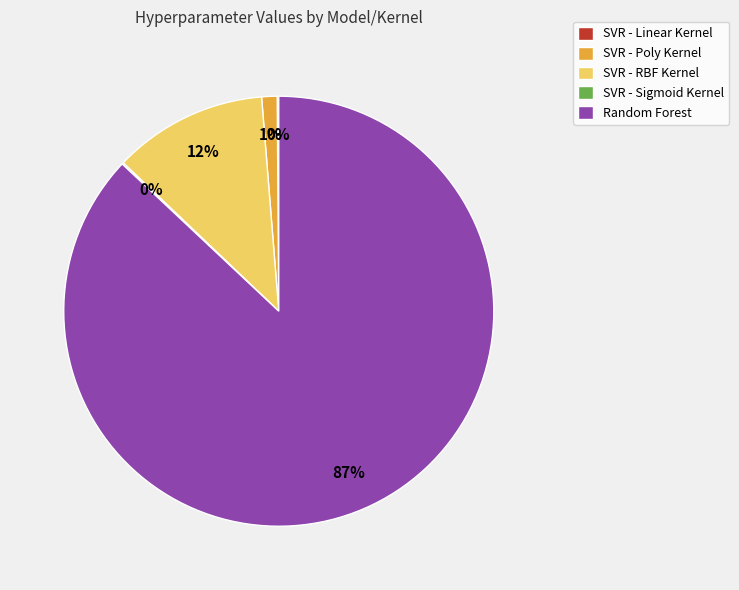

Is Random Forest the majority of the pie?

Yes